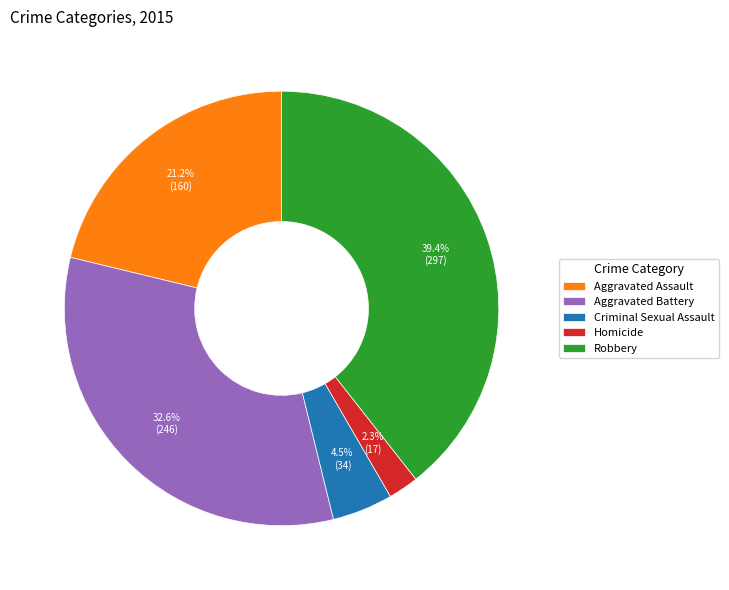

To the nearest percent, what portion does Robbery represent?

39%